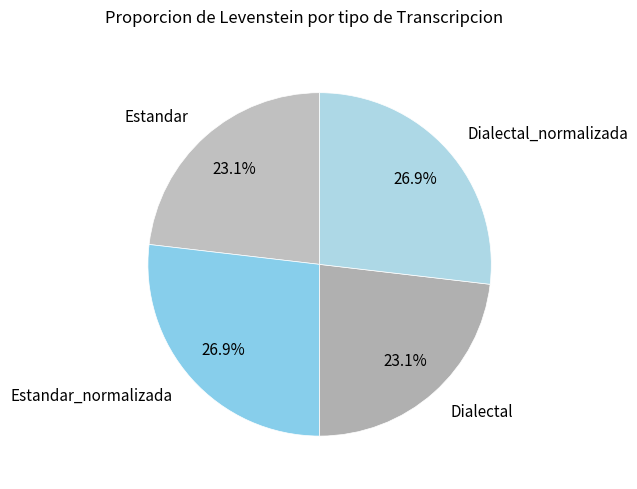

What percentage is the Estandar slice, to the nearest percent?

23%